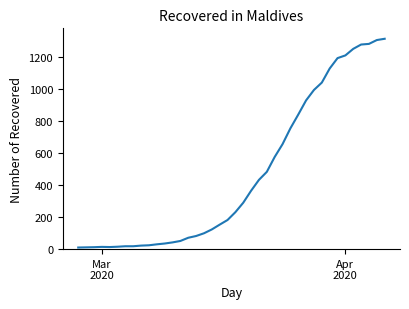

What is the difference between the maximum and minimum values?

1305